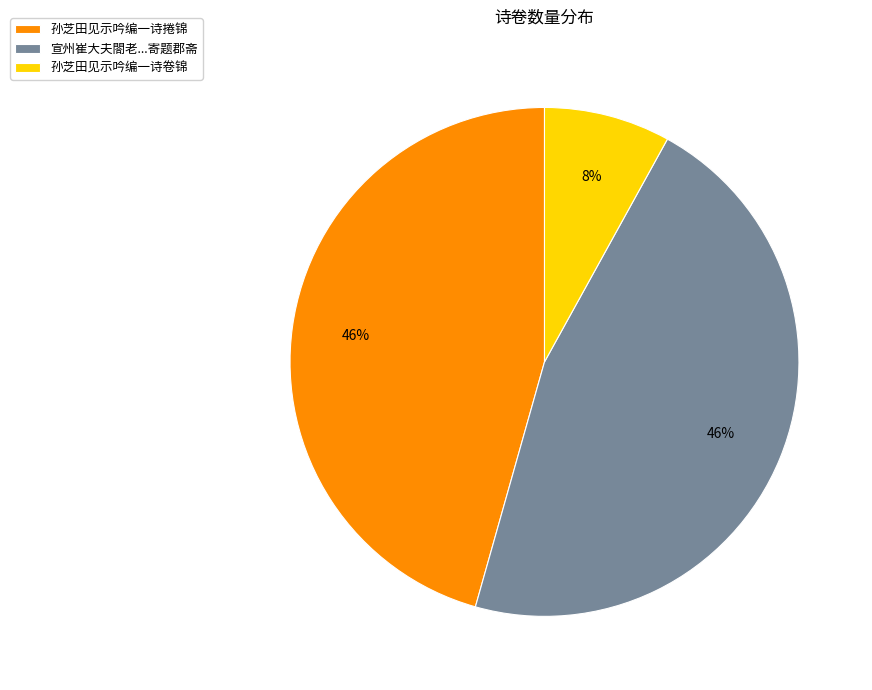

The 孙芝田见示吟编一诗卷锦 slice represents 22% of the pie. True or false?

False